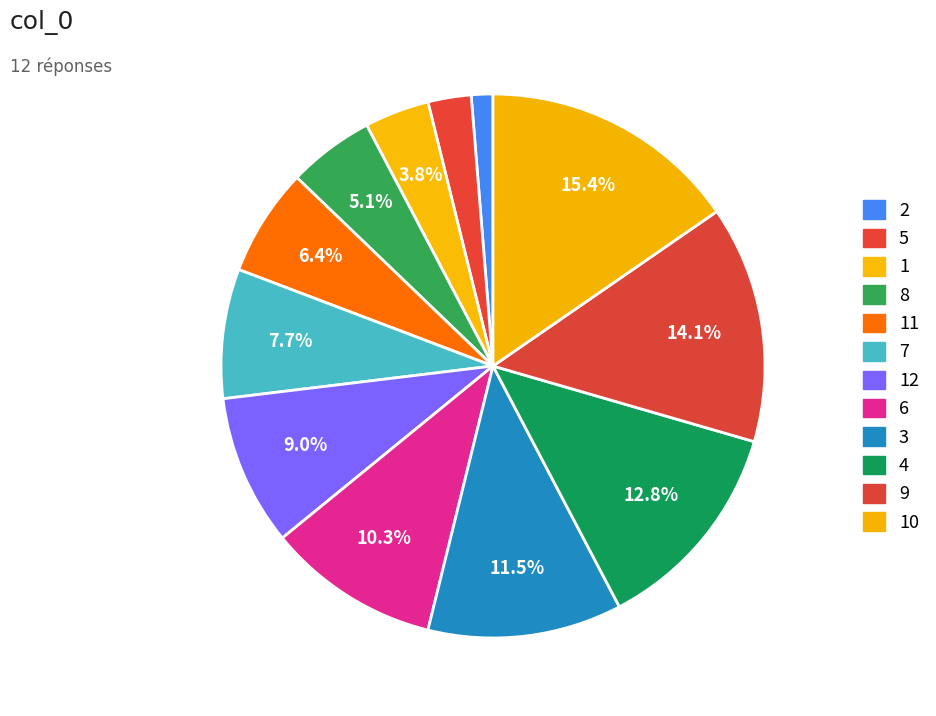

Count the number of slices in the pie.

12